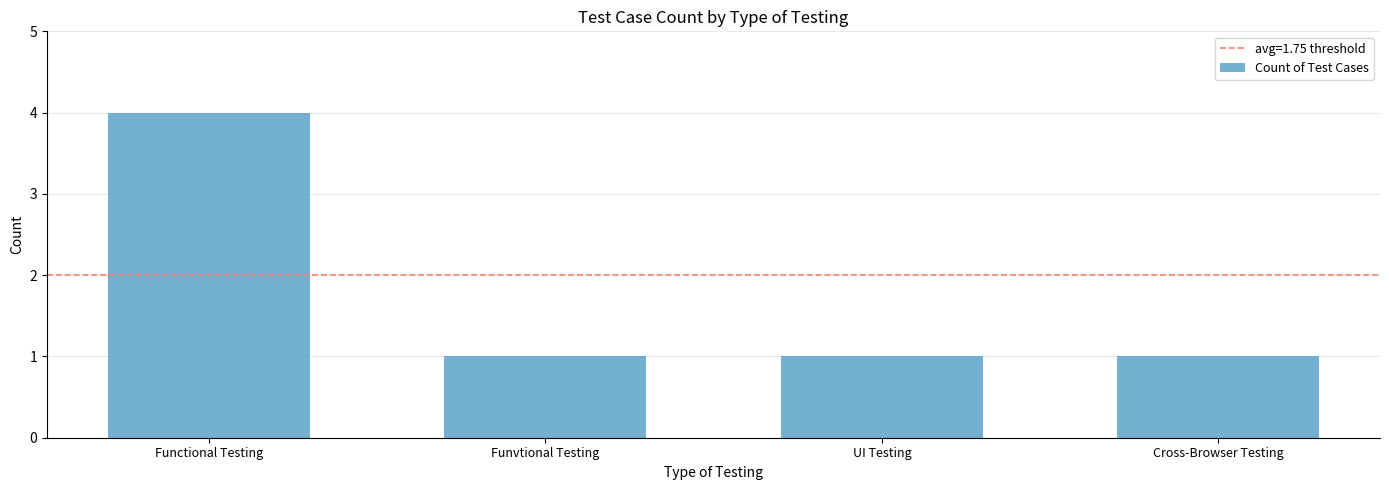

How many distinct data groups are displayed?

1